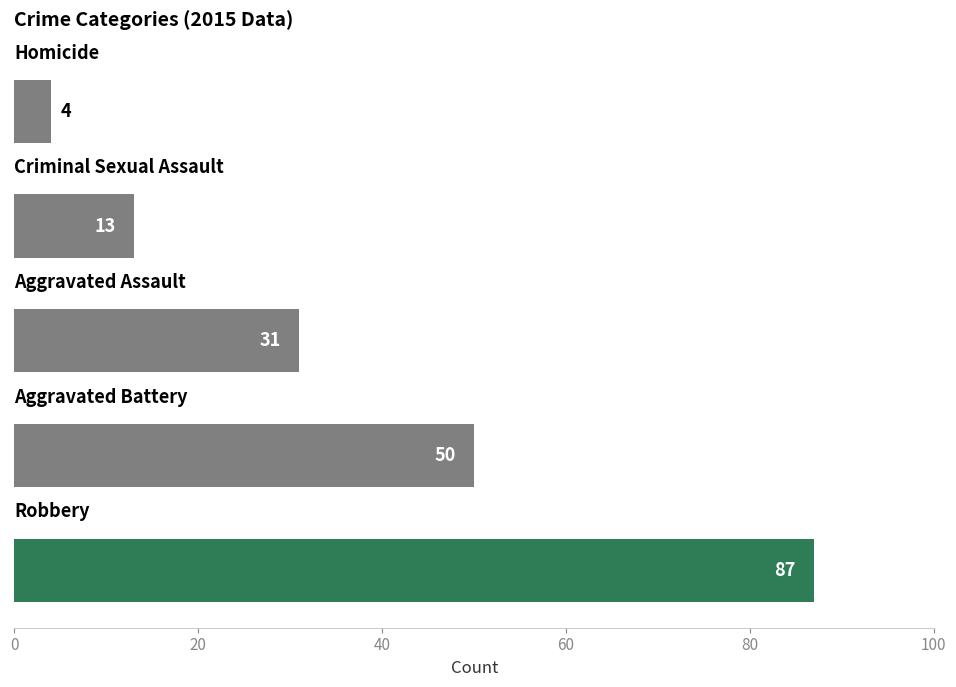

What is the smallest value displayed?

4